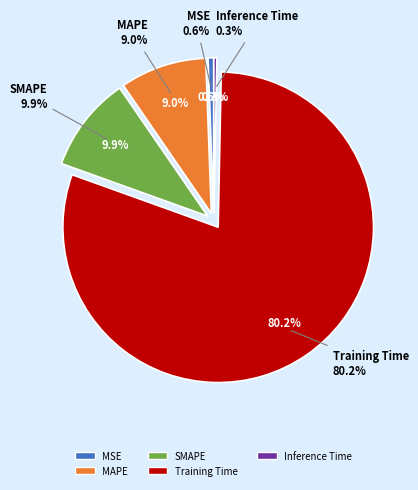

Is it true that MSE is 11% of the pie?

False